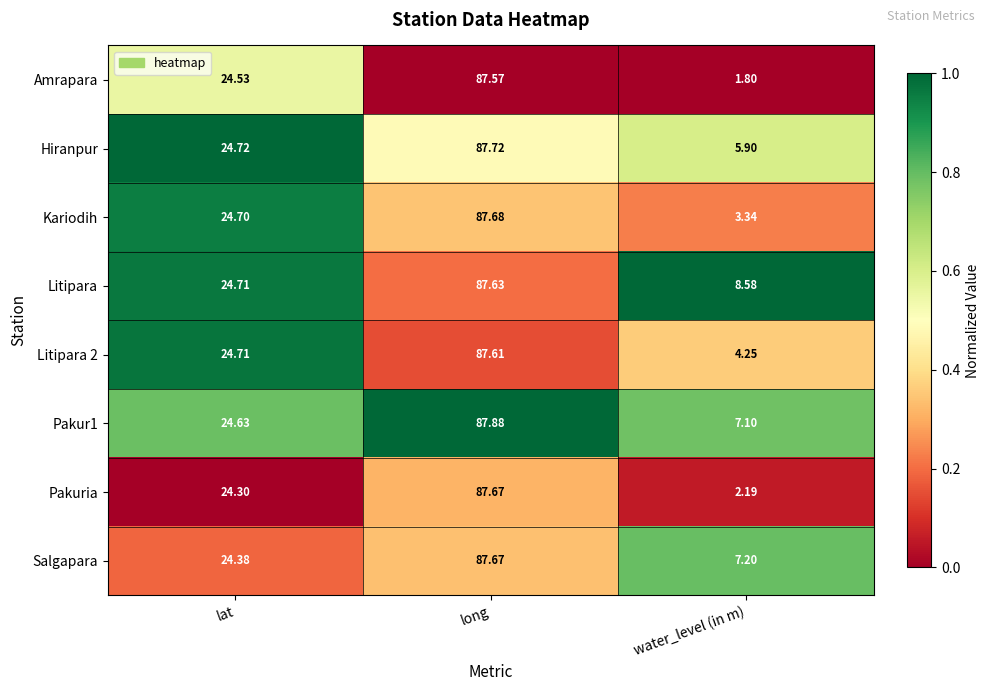

Where does the Kariodih series first go above 24?

lat